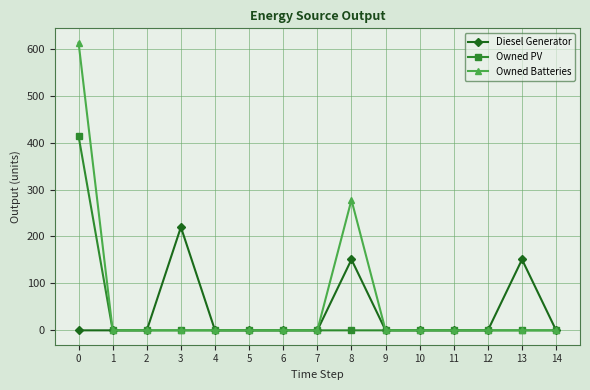

True or false: Diesel Generator has more than 0 points higher than both neighbors.

True